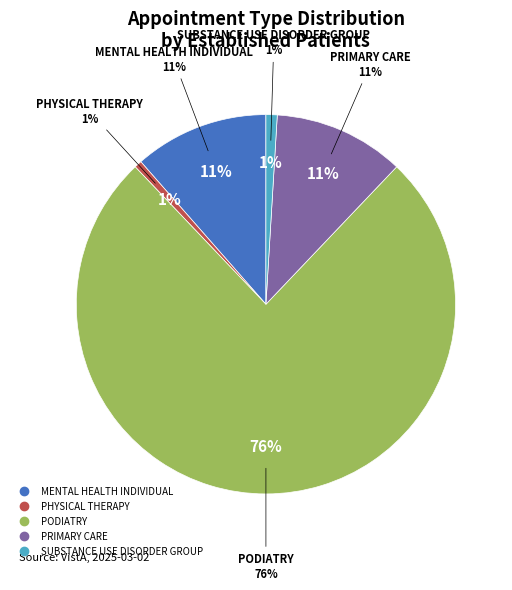

True or false: MENTAL HEALTH INDIVIDUAL accounts for 11% of the total.

True